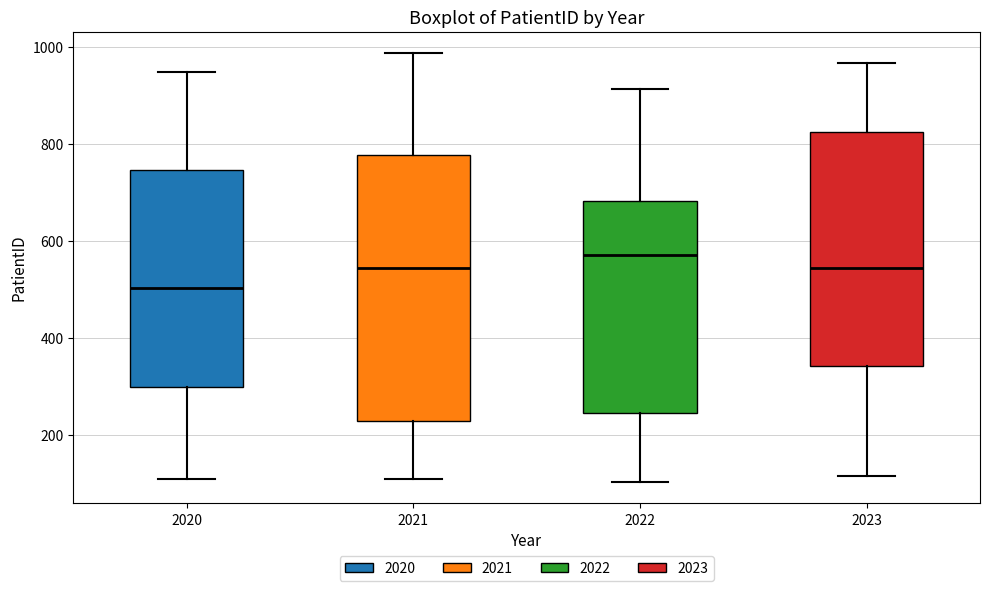

Reading left to right, read every box against the y-axis: the position of its median line, the range the box covers, and the ends of its whiskers. The values are not printed on the chart, so give them approximately, as read against the axis.

2020: median 500, box 300 to 740, whiskers 100 to 940
2021: median 540, box 220 to 780, whiskers 100 to 980
2022: median 580, box 240 to 680, whiskers 100 to 920
2023: median 540, box 340 to 820, whiskers 120 to 960